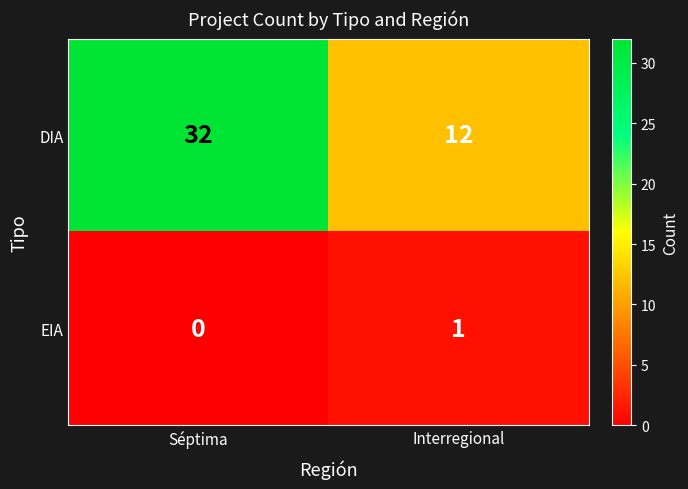

The value of DIA at Interregional is 3. True or false?

False